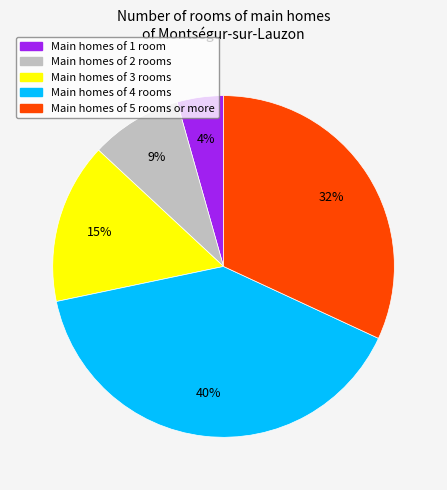

Does any single category account for the majority?

No